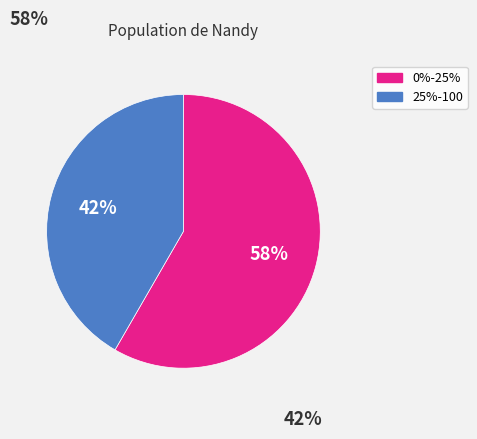

Which slice is the largest?

0%-25%